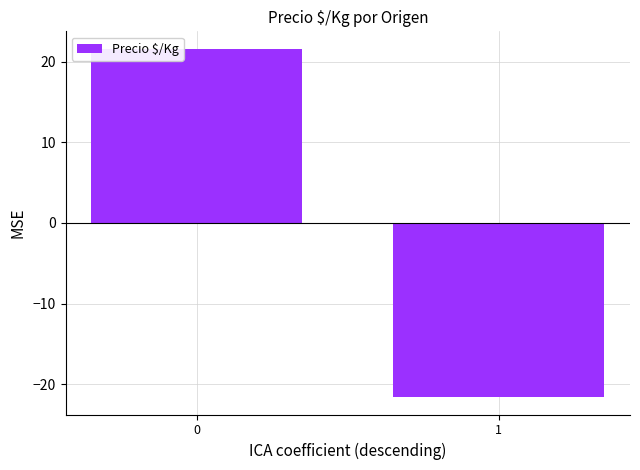

Rank the categories by value from lowest to highest.

1, 0